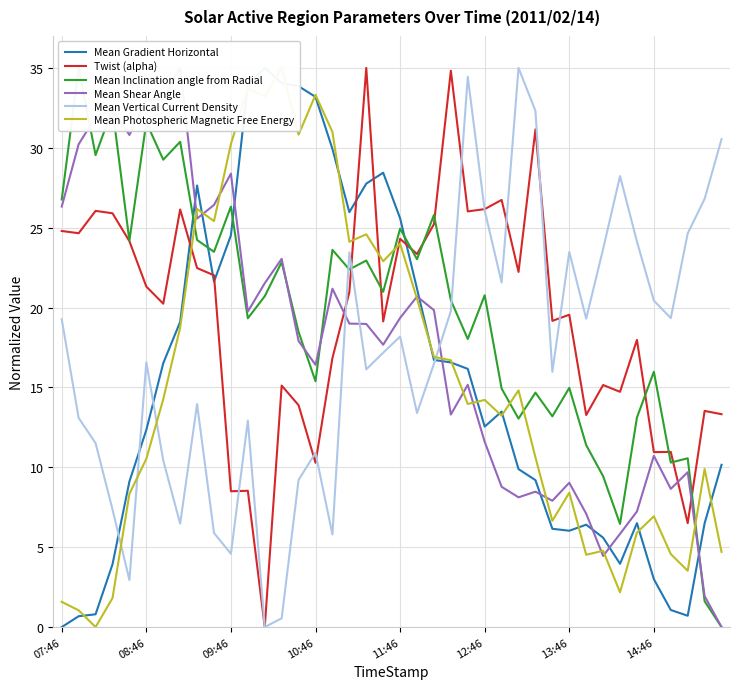

Is the value of Mean Gradient Horizontal at 29 greater than the value of Mean Vertical Current Density at 12?

Yes